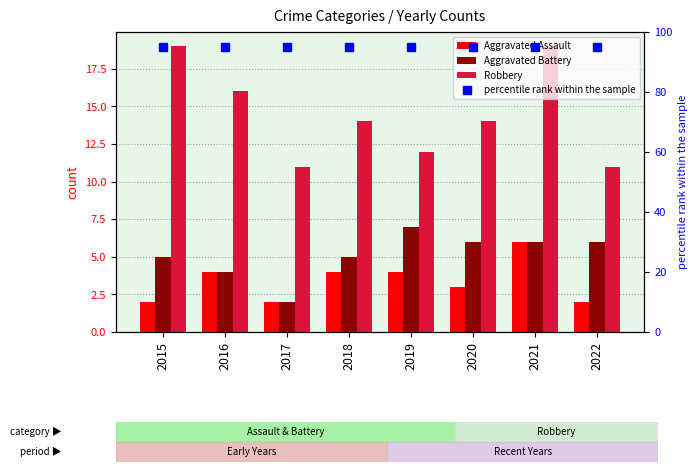

Reading left to right, extract all data points from this chart.

Aggravated Assault: 2015=2	2016=4	2017=2	2018=4	2019=4	2020=3	2021=6	2022=2
Aggravated Battery: 2015=5	2016=4	2017=2	2018=5	2019=7	2020=6	2021=6	2022=6
Robbery: 2015=19	2016=16	2017=11	2018=14	2019=12	2020=14	2021=19	2022=11